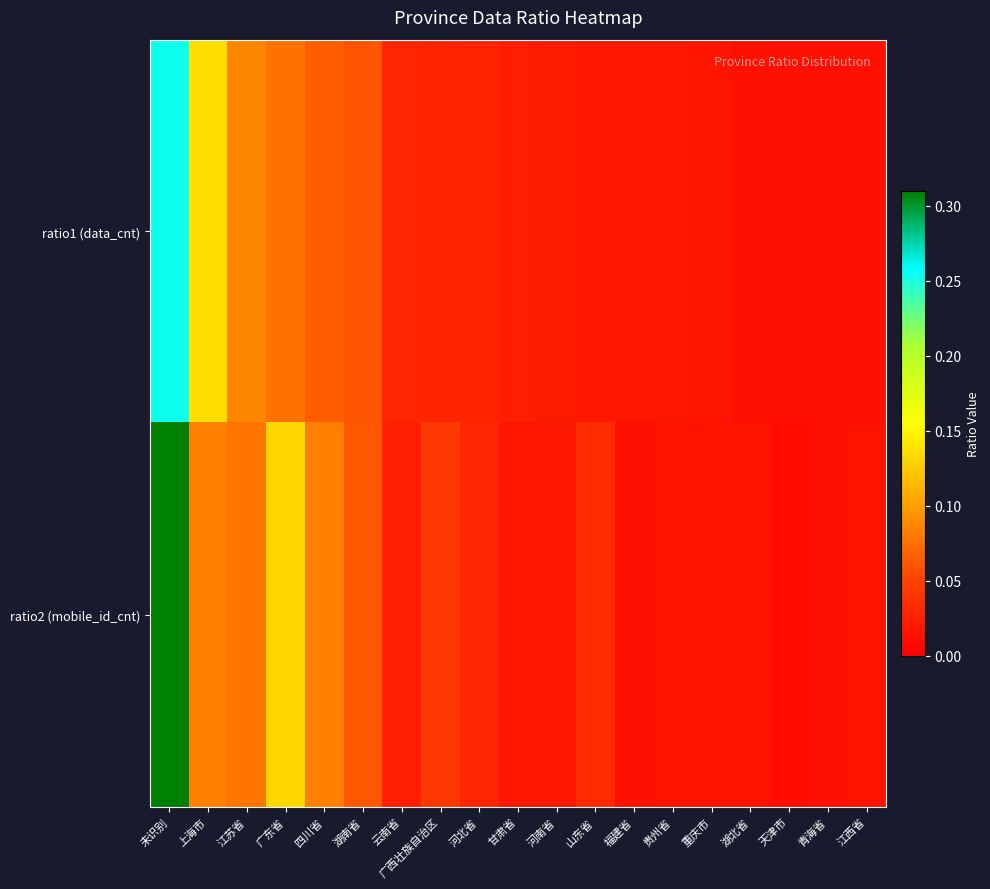

How many series are shown in this chart?

2